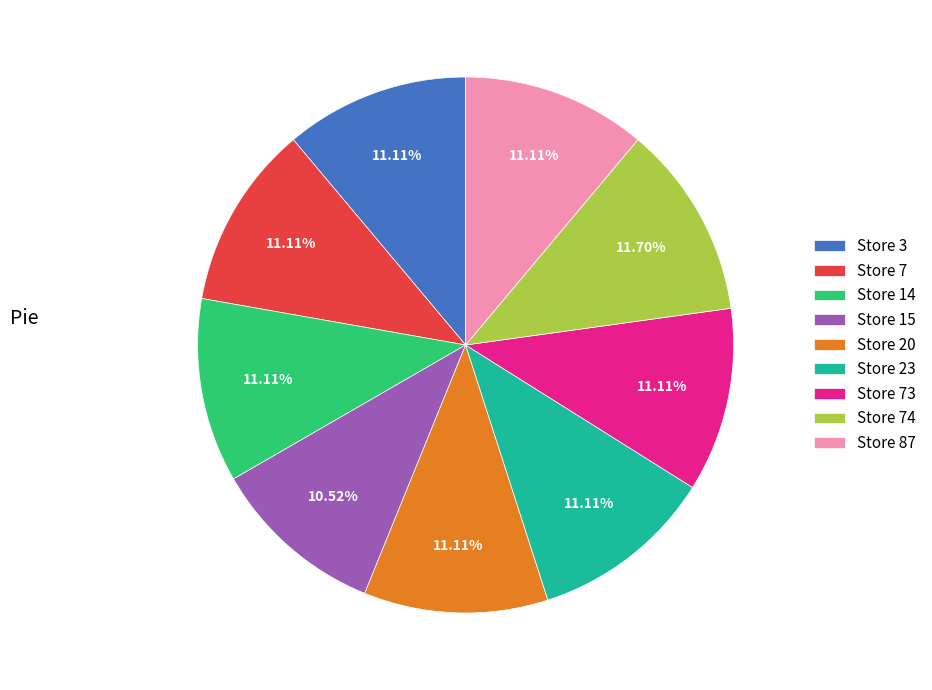

Is Store 20 the majority of the pie?

No